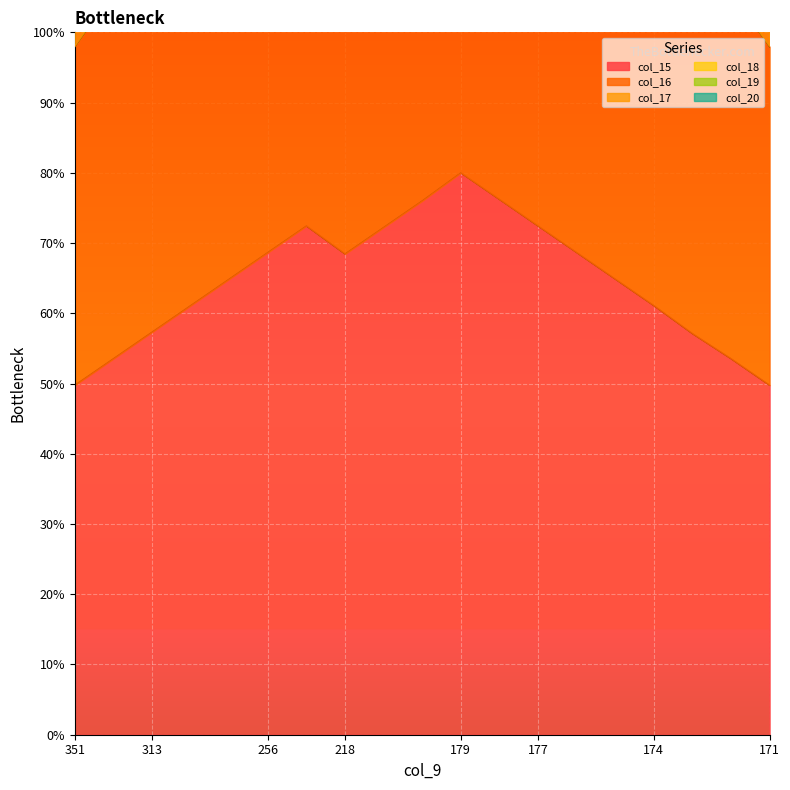

Which category has the lowest value in the col_20 series?

351